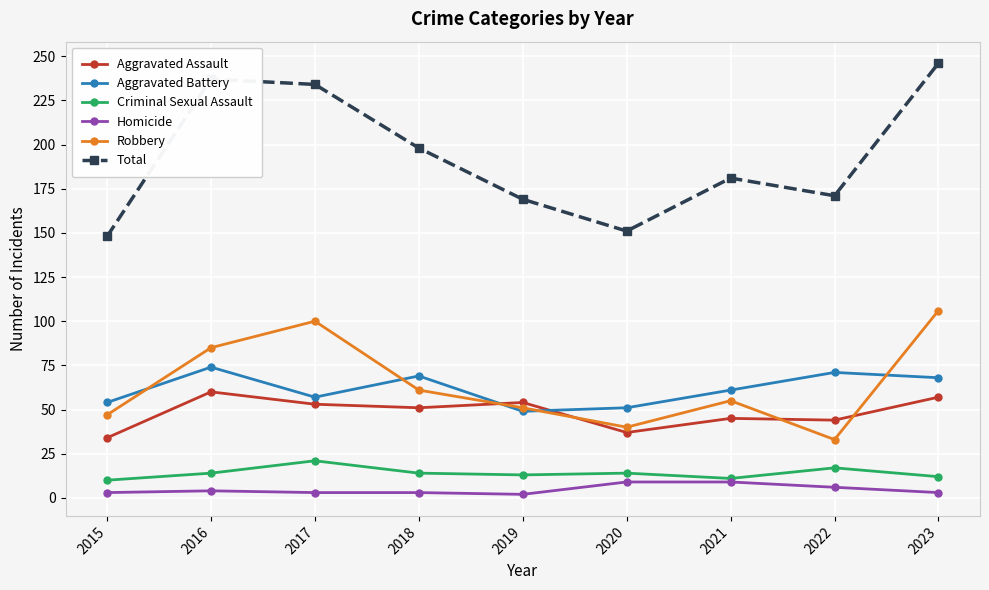

True or false: Aggravated Assault and Criminal Sexual Assault cross at least once.

False